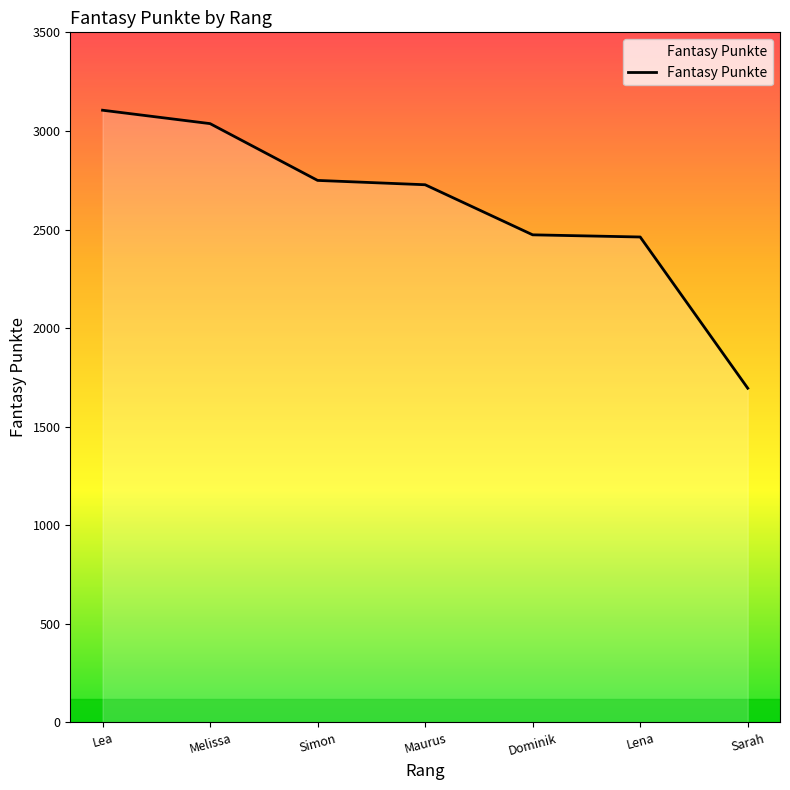

The value at Dominik is 3468. True or false?

False